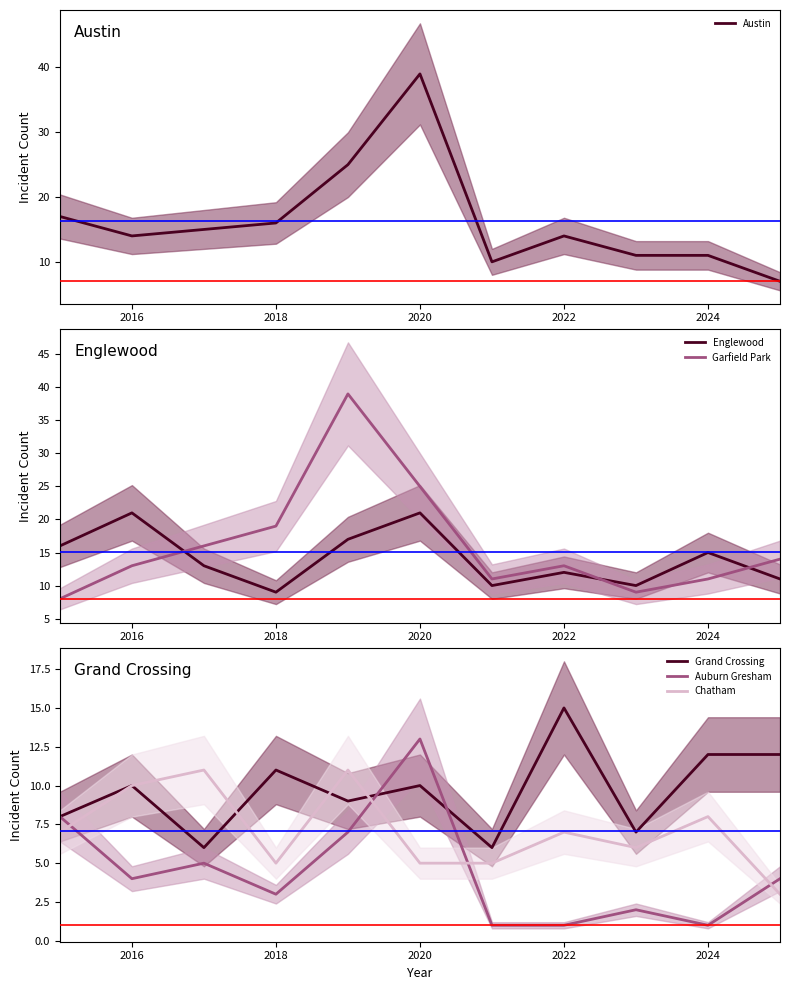

What is the smallest value displayed?

1